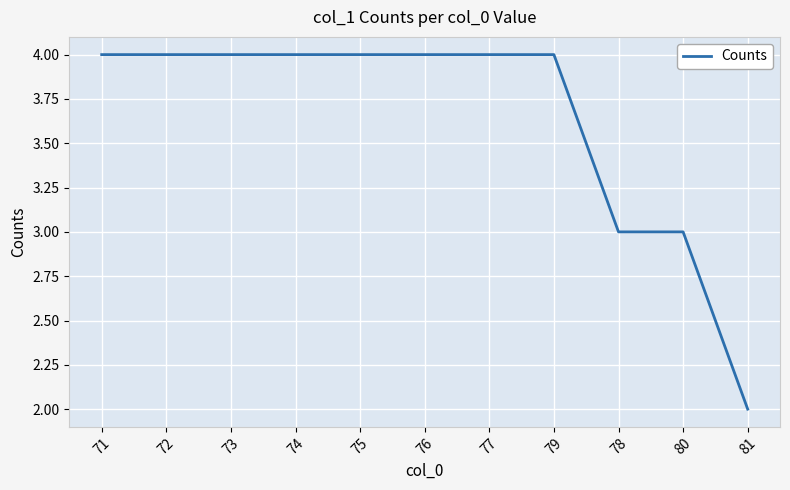

True or false: the data shows 3 at 80.

True